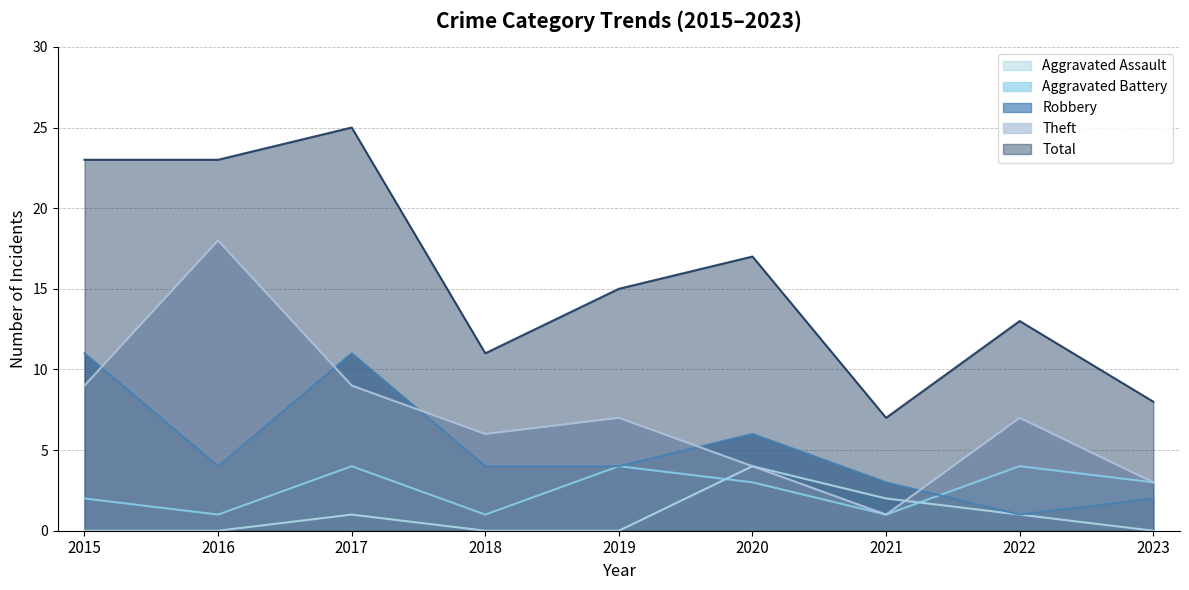

Which series has the widest spread of values?

Total